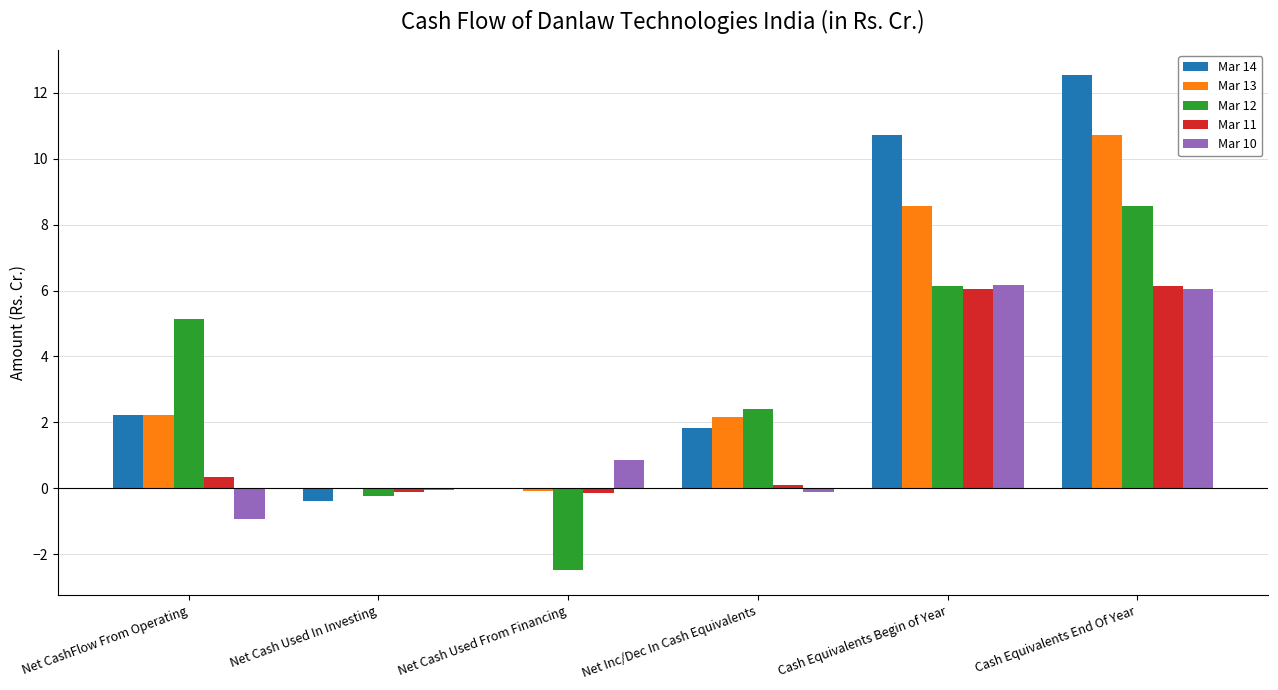

What is the sum of all Mar 14 values?

26.9